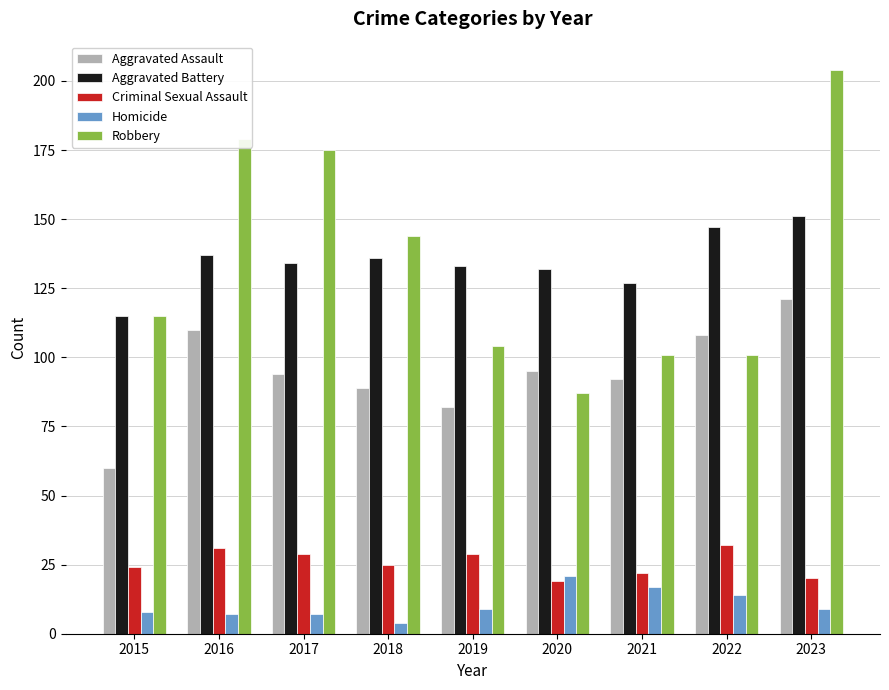

What are all the series names shown in the legend?

Aggravated Assault, Aggravated Battery, Criminal Sexual Assault, Homicide, Robbery